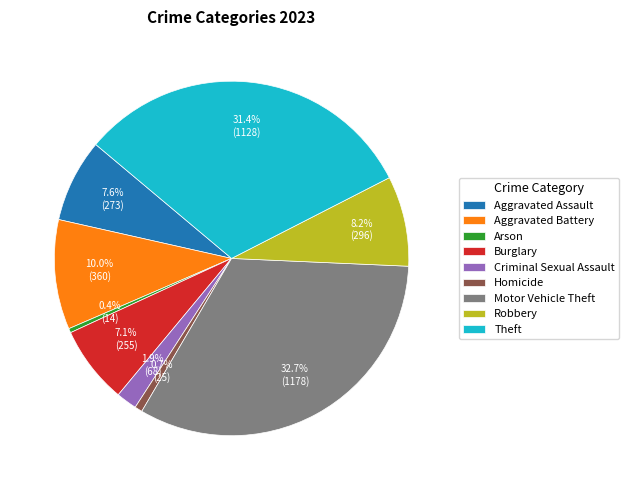

To the nearest percent, what is the difference between the Homicide and Theft slice percentages?

31%